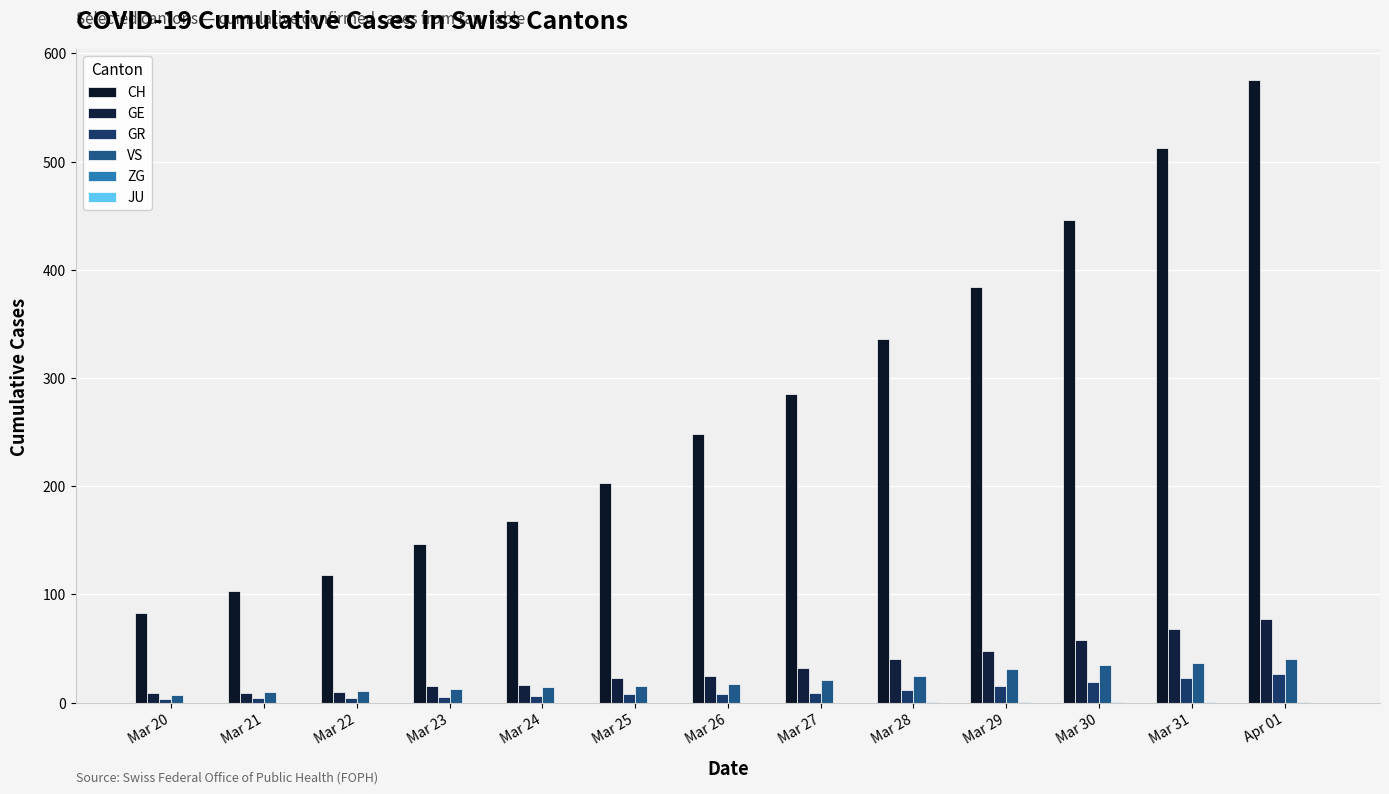

At how many categories does at least one series exceed 135?

10